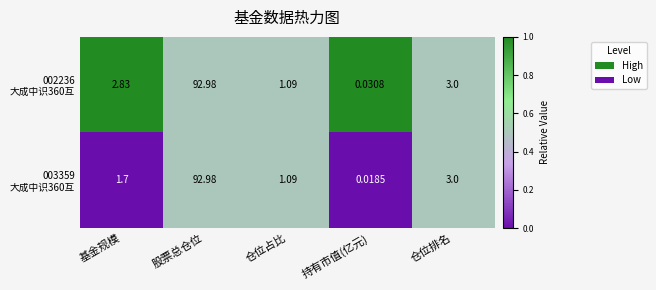

Which label corresponds to the smallest value in the chart?

持有市值(亿元)